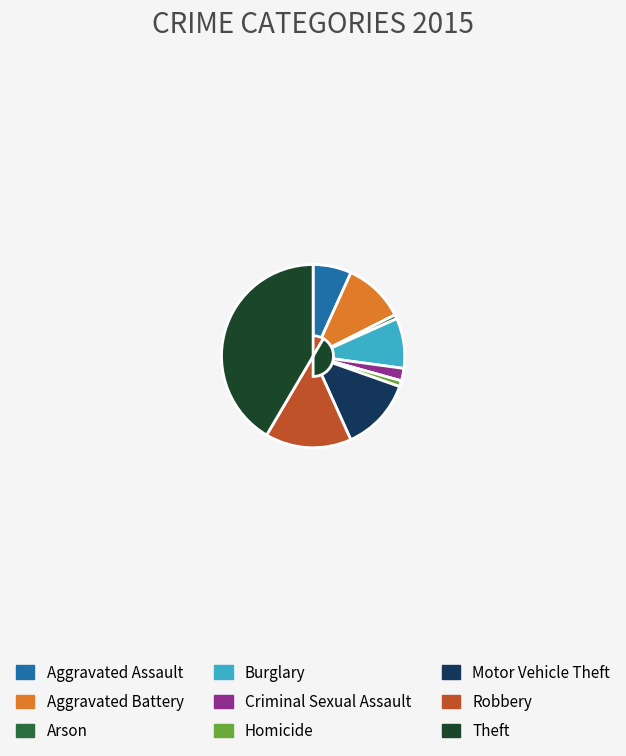

Is the sum of Aggravated Battery and Motor Vehicle Theft greater than half?

No